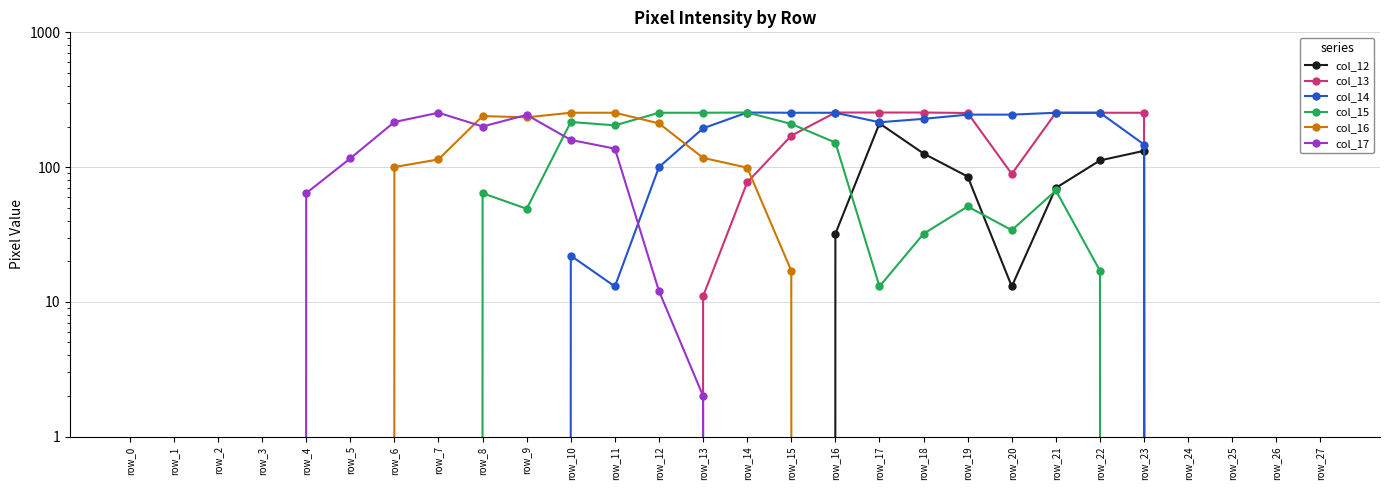

In col_16, how many points are lower than both neighbors (excluding endpoints)?

1